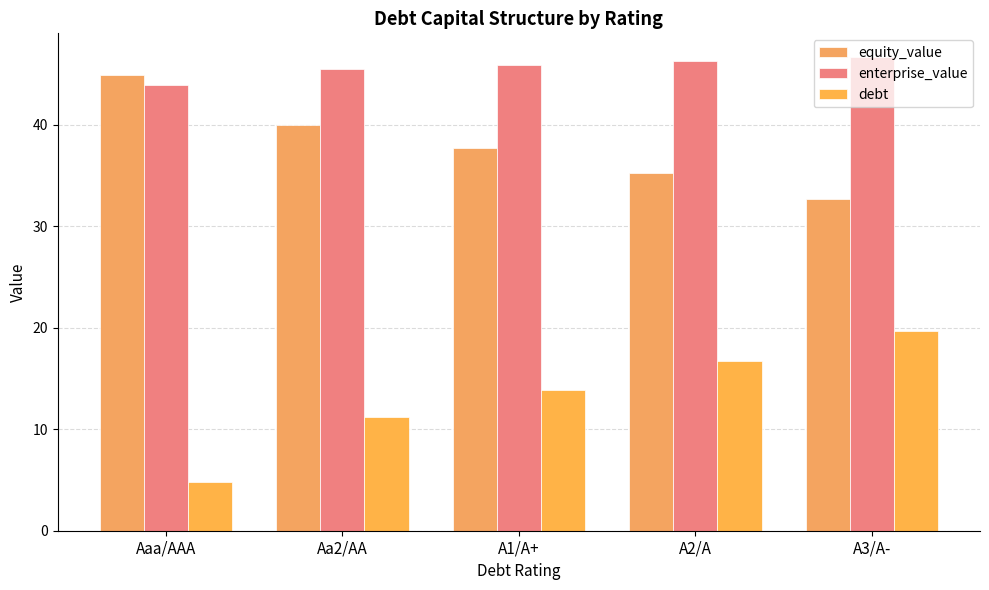

At which category does the chart reach its peak across all series?

A3/A-